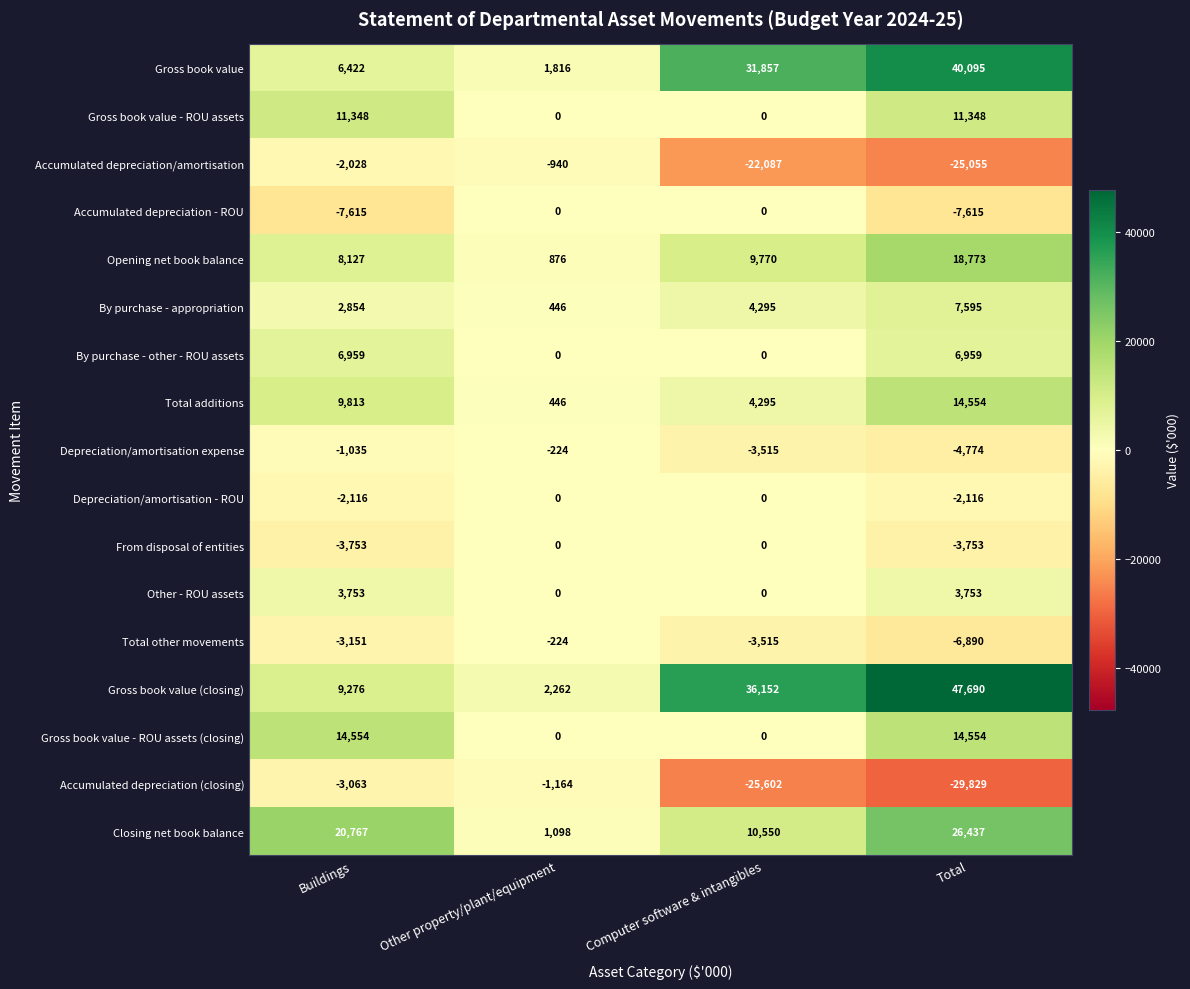

What is the highest value of the Gross book value series?

40095